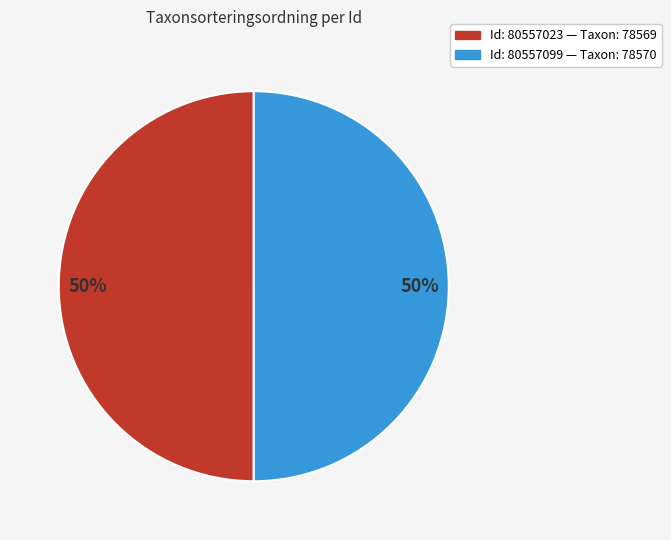

To the nearest percent, what is the average slice percentage?

50%